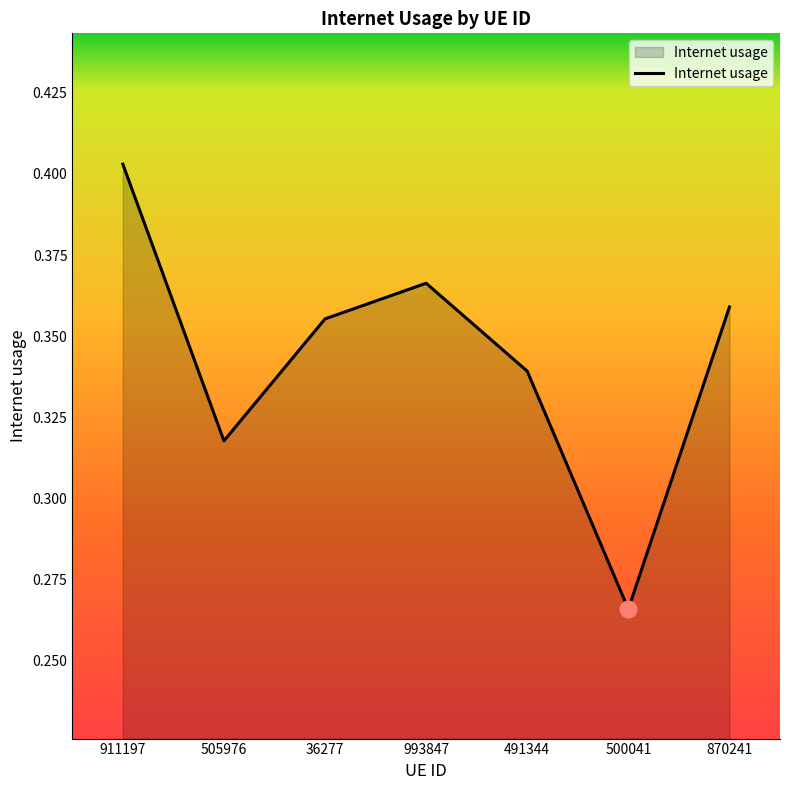

Where is the first local maximum?

993847